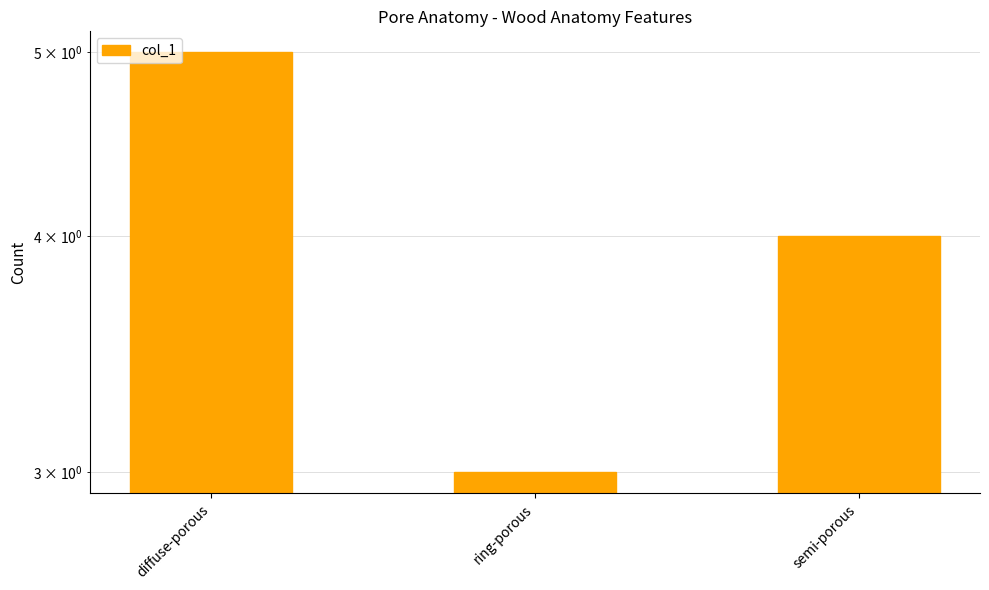

Does the chart contain stacked bars?

No